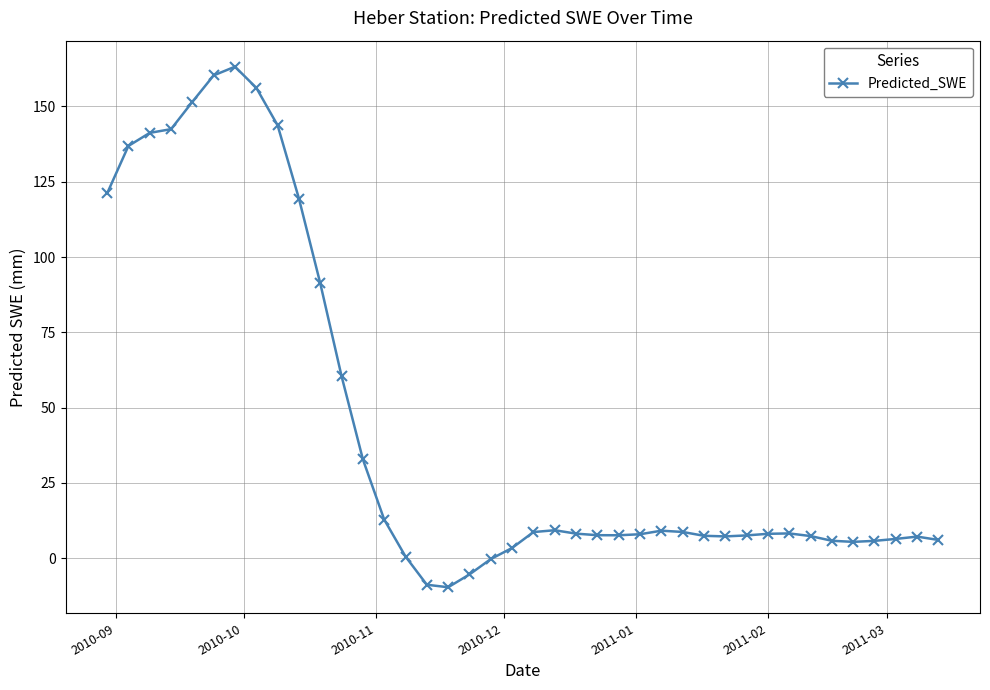

What is the difference between the second highest and second lowest values?

169.1